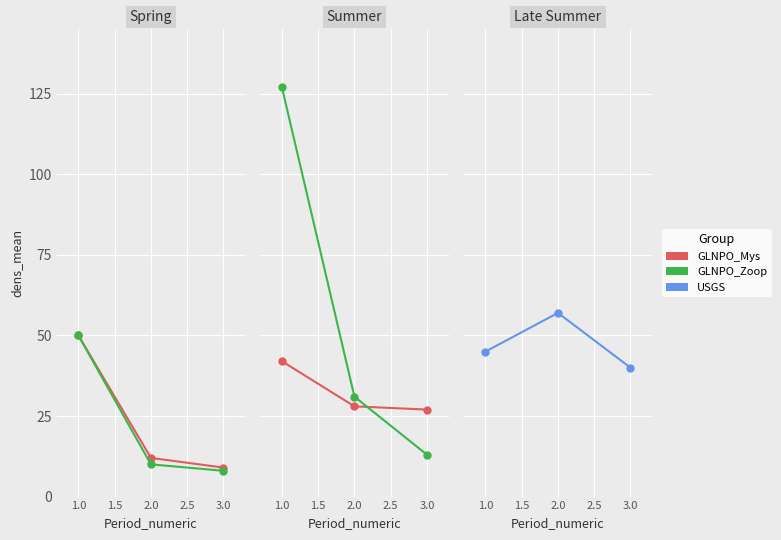

What position from the right is 1.0?

3